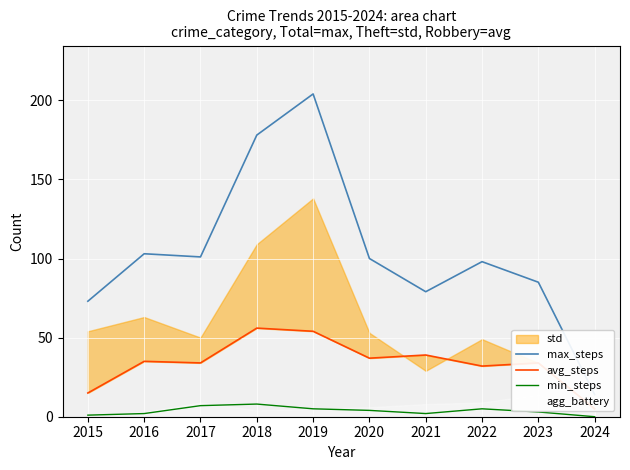

True or false: max_steps has more than 2 points higher than both neighbors.

True